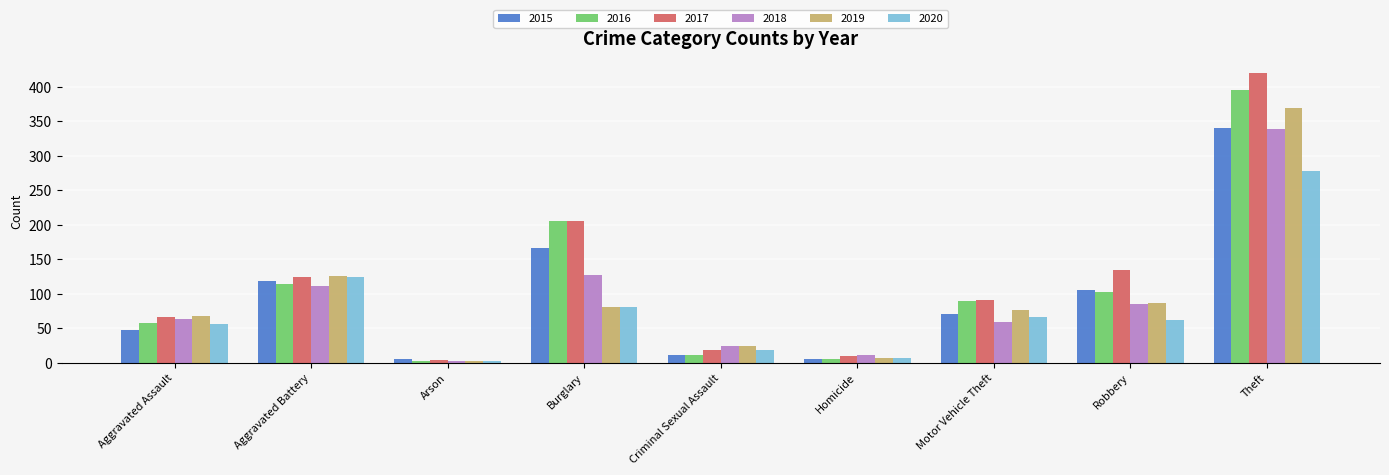

What is the minimum value for 2019?

2